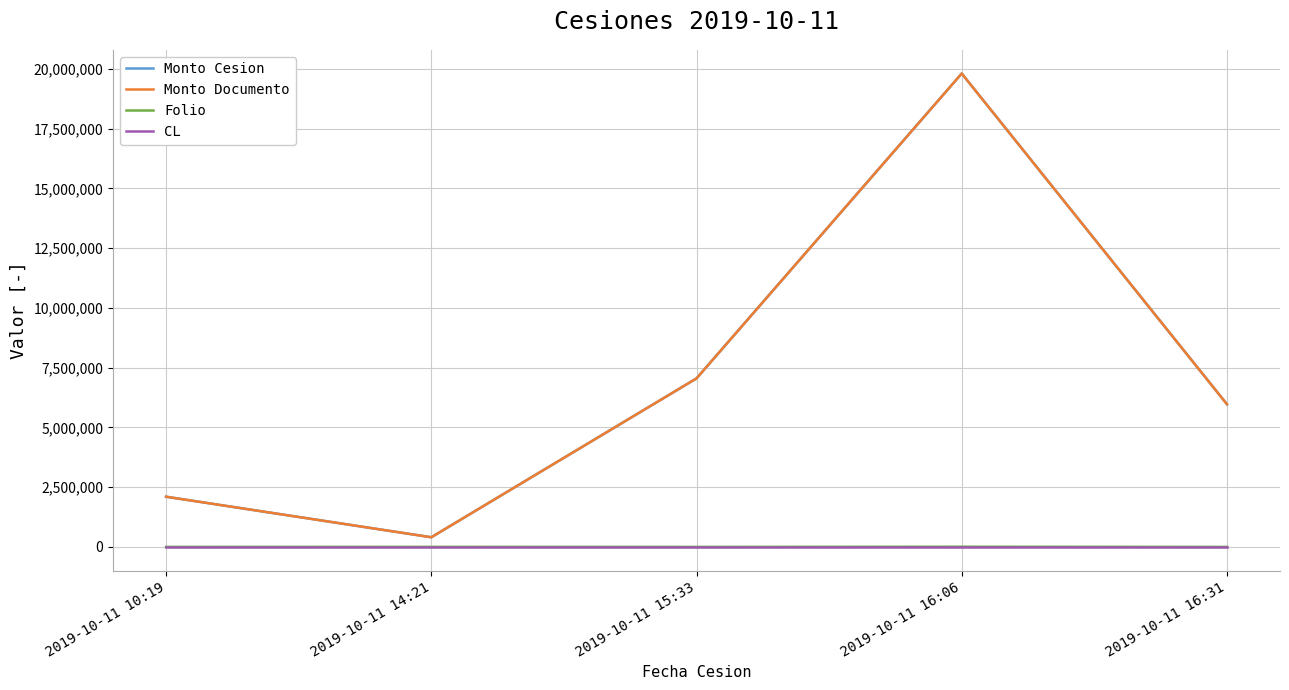

What is the difference between the maximum and second lowest values in the Monto Cesion series?

17704336